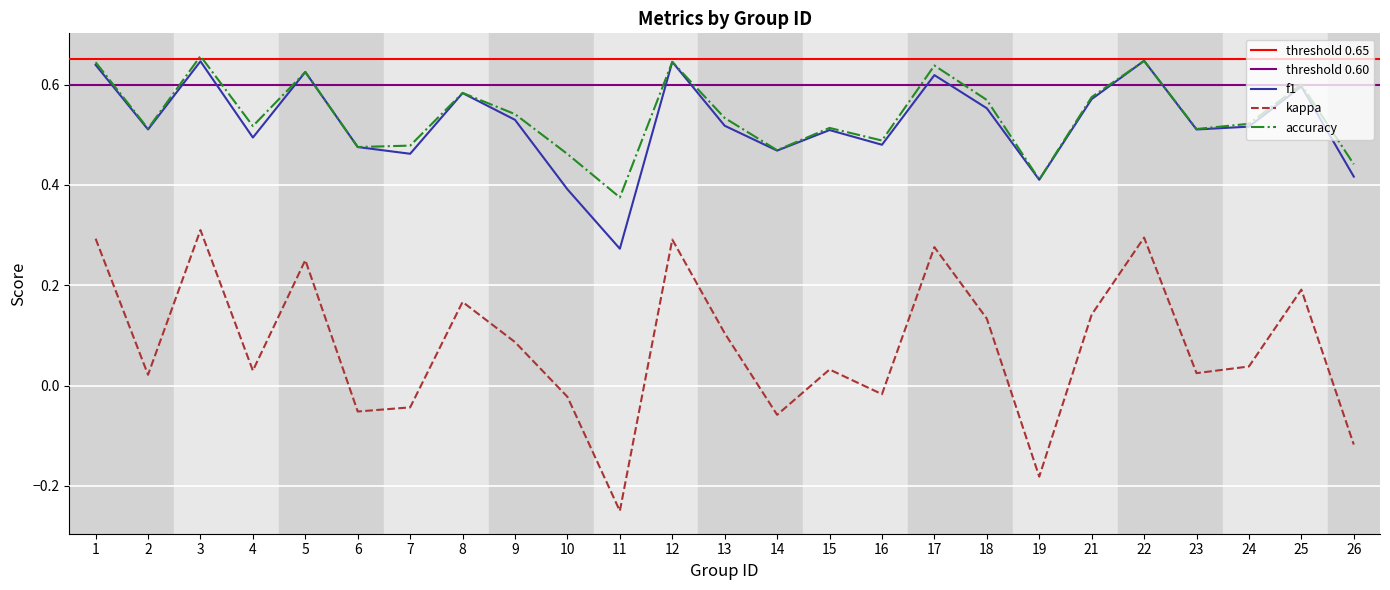

What is the difference between the highest and lowest values at 18?

0.4